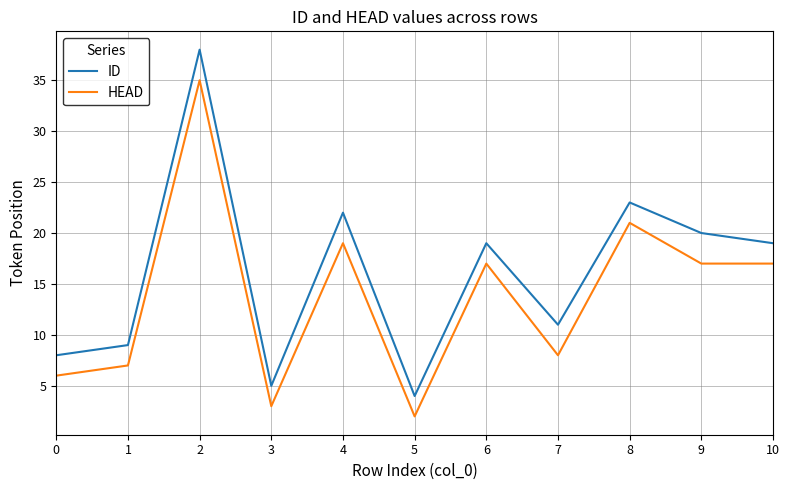

Is the value of HEAD at 3 greater than the value of ID at 0?

No